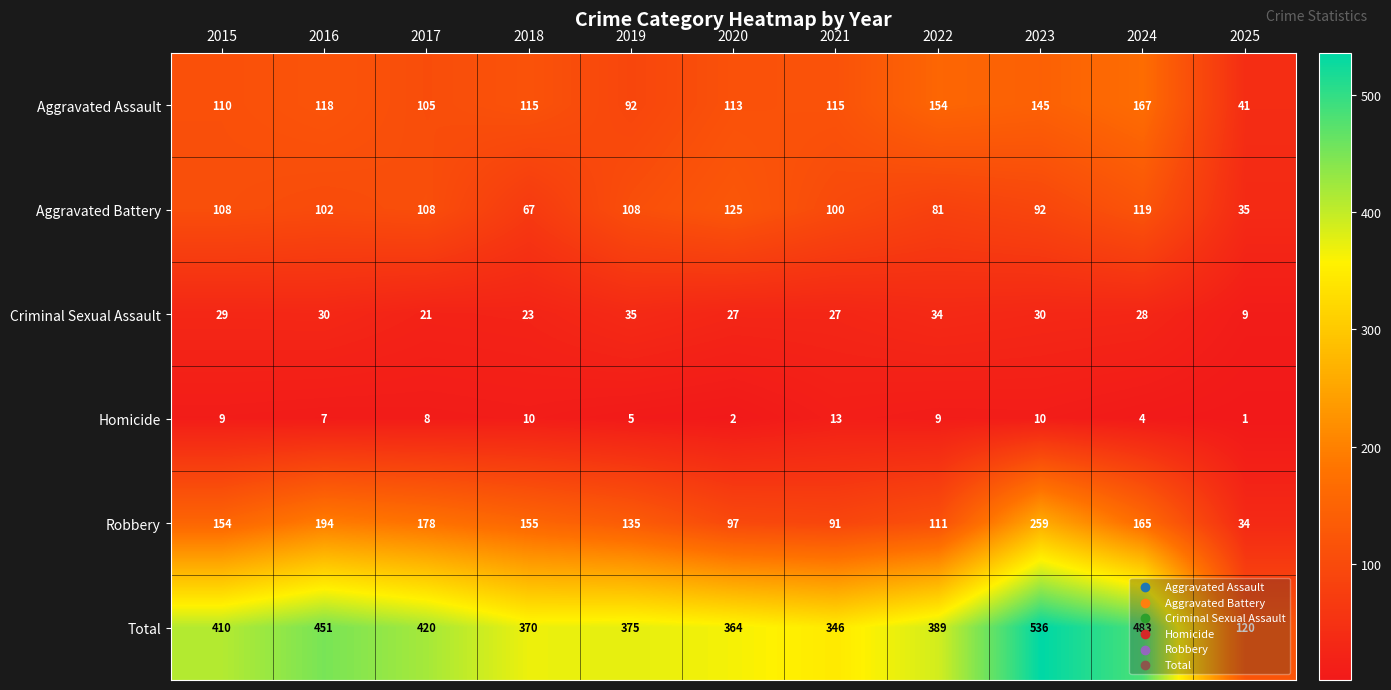

The value of Total at 2020 is 364. True or false?

True